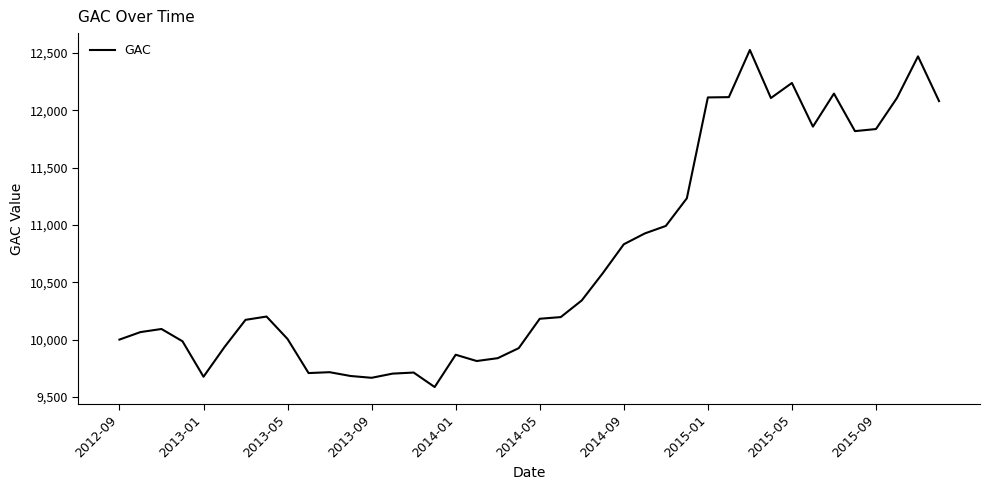

What is the greatest value displayed?

12525.3